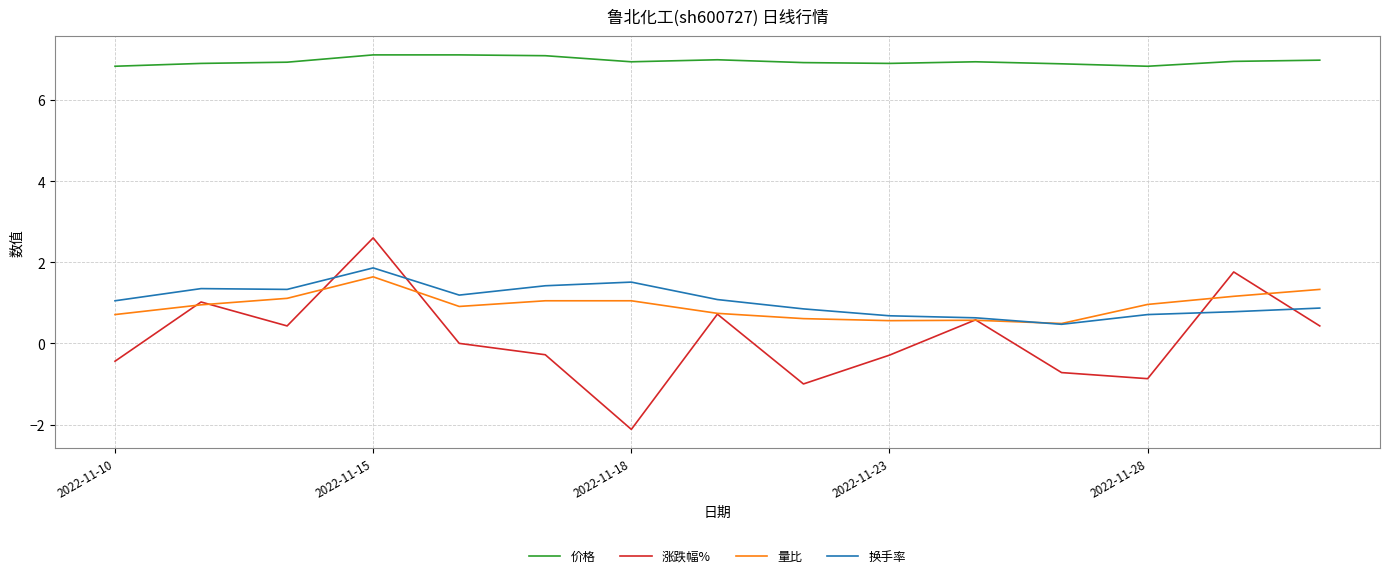

True or false: 换手率 and 价格 cross at least once.

False